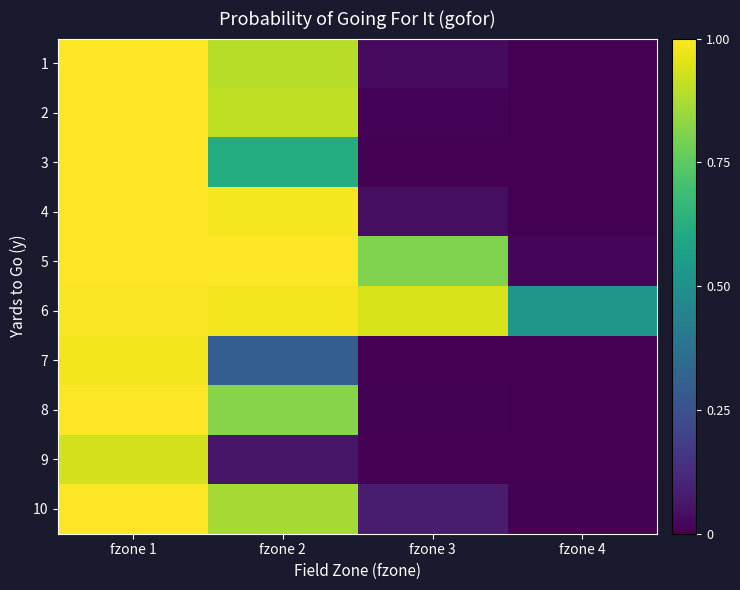

At which category does the chart reach its minimum across all series?

fzone 4